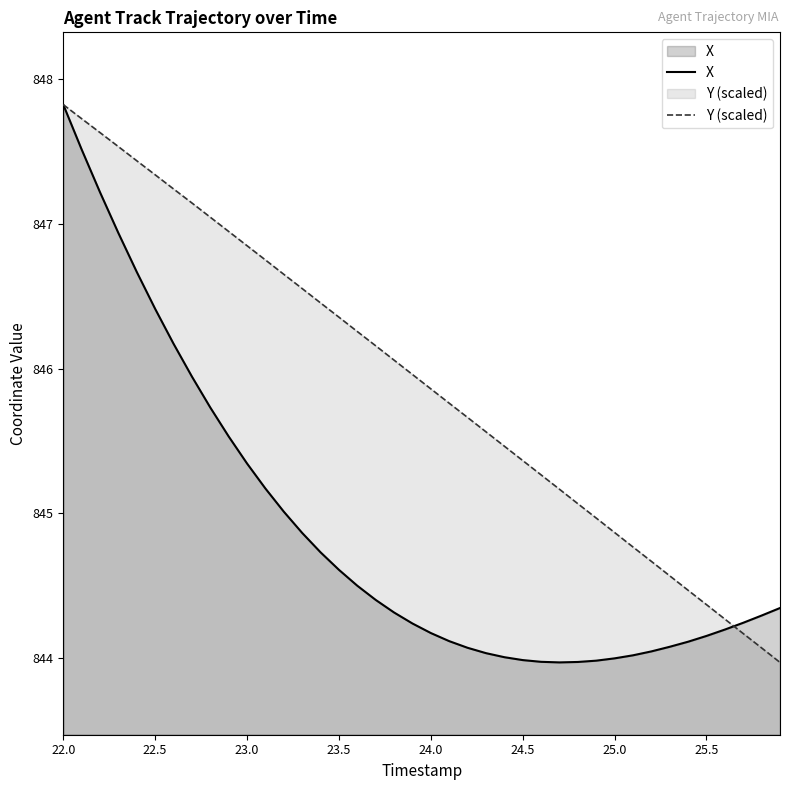

At how many categories does at least one series exceed 846?

19